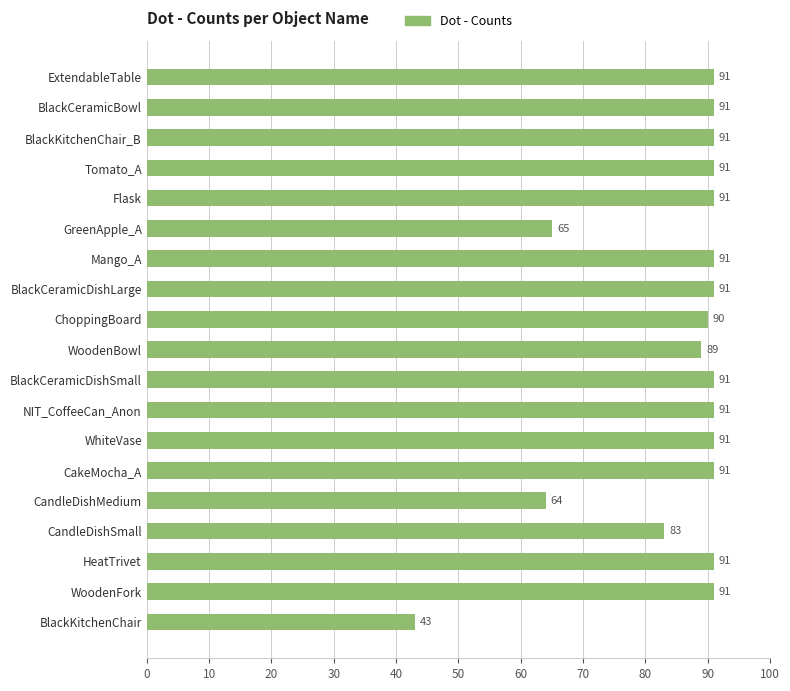

What is the value of the 6th bar from the top?

65